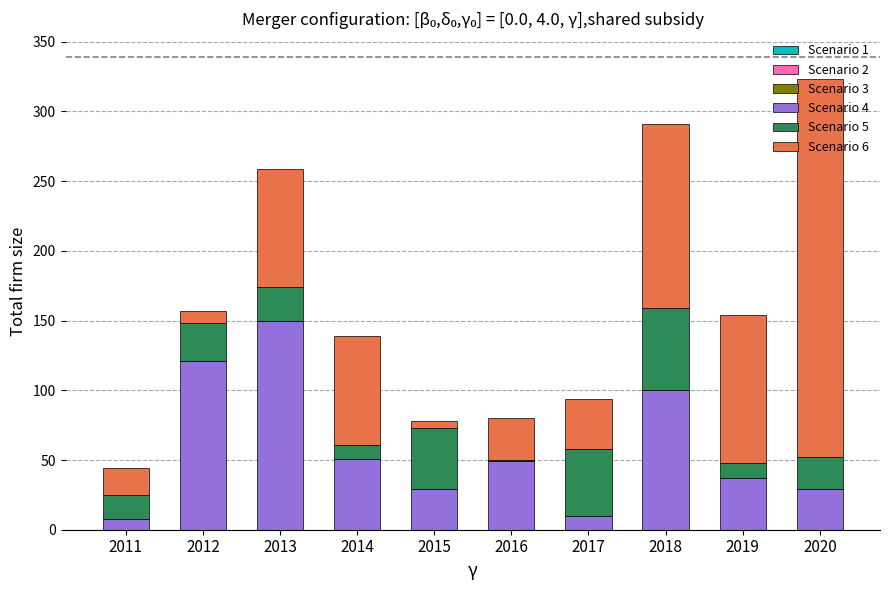

At which category is the sum across all series the highest?

2020